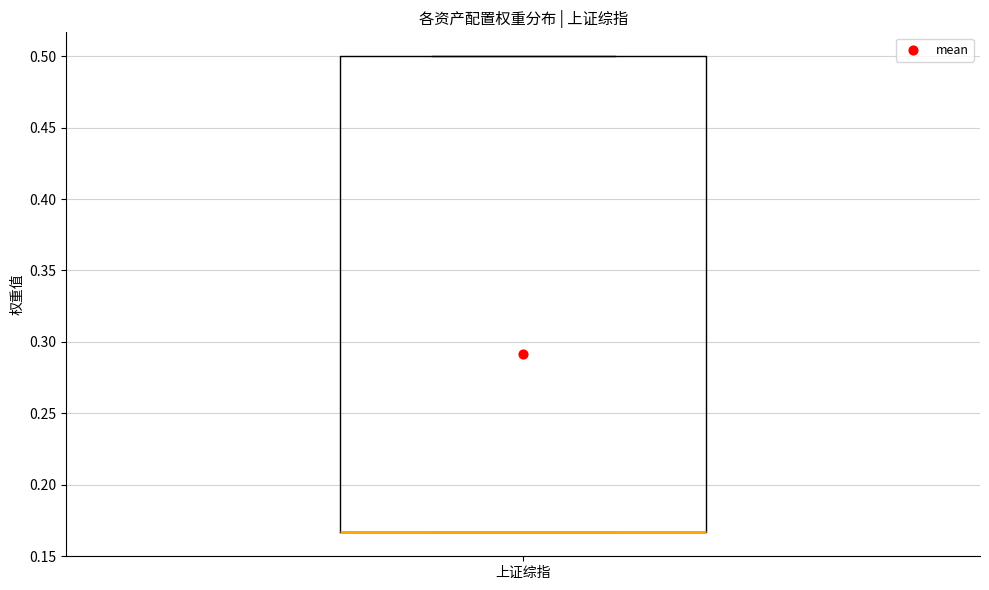

Read this box plot against the y-axis: the position of the median line, the range covered by the box, and the ends of both whiskers. The values are not printed on the chart, so give them approximately, as read against the axis.

median 0.165 (drawn on the box's lower edge), box 0.165 to 0.500, whiskers 0.165 to 0.500